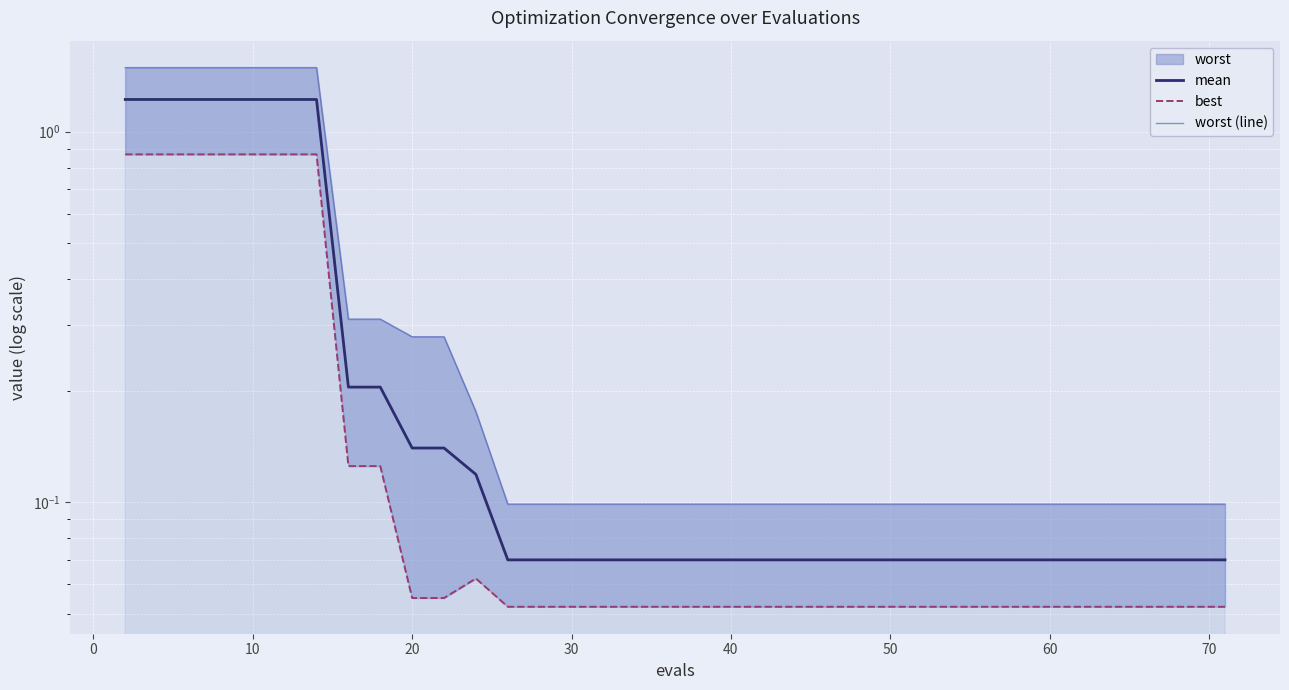

Reading right to left, what are all the values shown in this chart?

mean: 0.1	0.1	0.1	0.1	0.1	0.1	0.1	0.1	0.1	0.1	0.1	0.1	0.1	0.1	0.1	0.1	0.1	0.1	0.1	0.1	0.1	0.1	0.1	0.1	0.1	0.1	0.1	0.1	0.1	0.1	0.1	0.2	0.2	1.2	1.2	1.2	1.2	1.2	1.2	1.2
best: 0.1	0.1	0.1	0.1	0.1	0.1	0.1	0.1	0.1	0.1	0.1	0.1	0.1	0.1	0.1	0.1	0.1	0.1	0.1	0.1	0.1	0.1	0.1	0.1	0.1	0.1	0.1	0.1	0.1	0.1	0.1	0.1	0.1	0.9	0.9	0.9	0.9	0.9	0.9	0.9
worst (line): 0.1	0.1	0.1	0.1	0.1	0.1	0.1	0.1	0.1	0.1	0.1	0.1	0.1	0.1	0.1	0.1	0.1	0.1	0.1	0.1	0.1	0.1	0.1	0.1	0.1	0.1	0.1	0.1	0.2	0.3	0.3	0.3	0.3	1.5	1.5	1.5	1.5	1.5	1.5	1.5